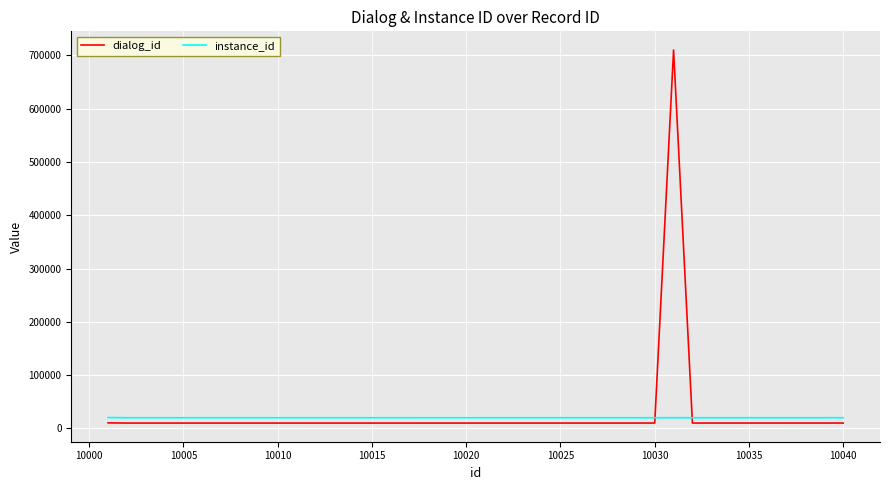

What is the highest value of the instance_id series?

20378